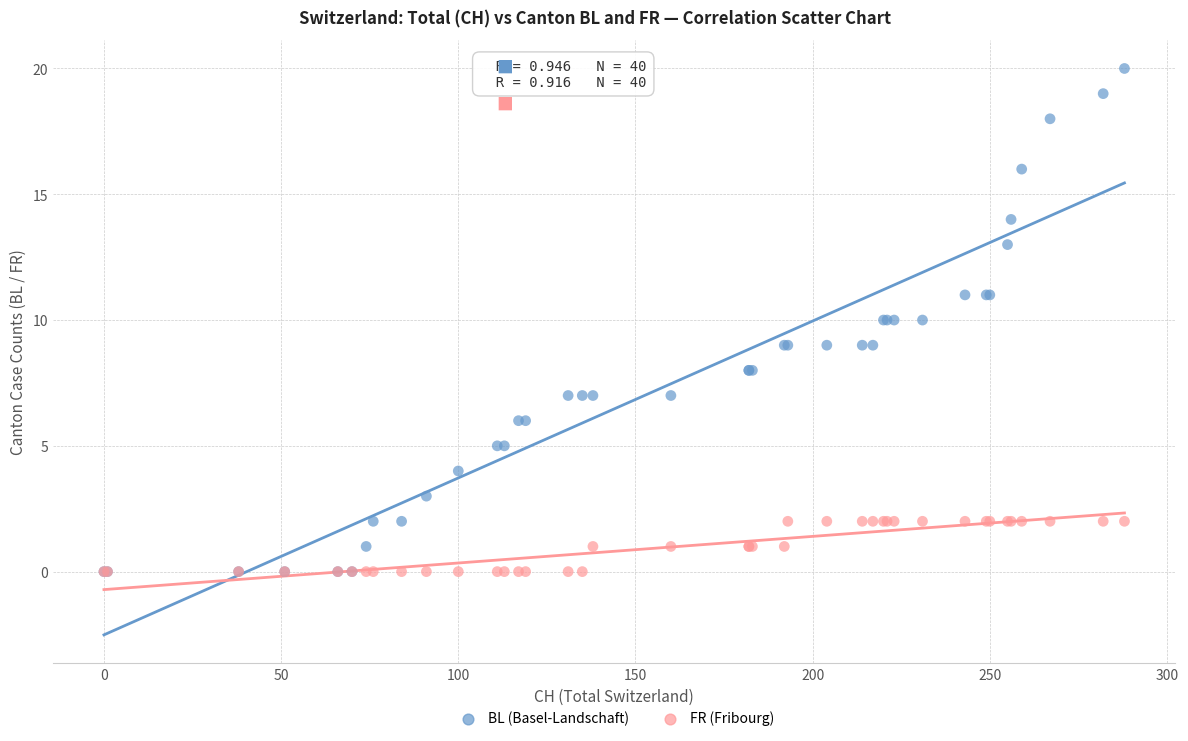

Which series has the largest Y range (max minus min)?

BL (Basel-Landschaft)